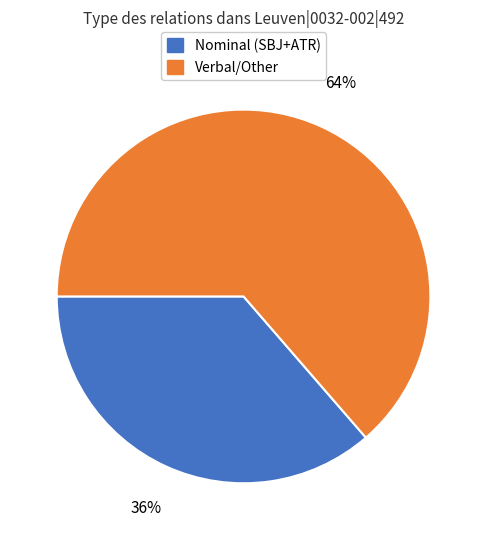

The Verbal/Other slice represents 76% of the pie. True or false?

False